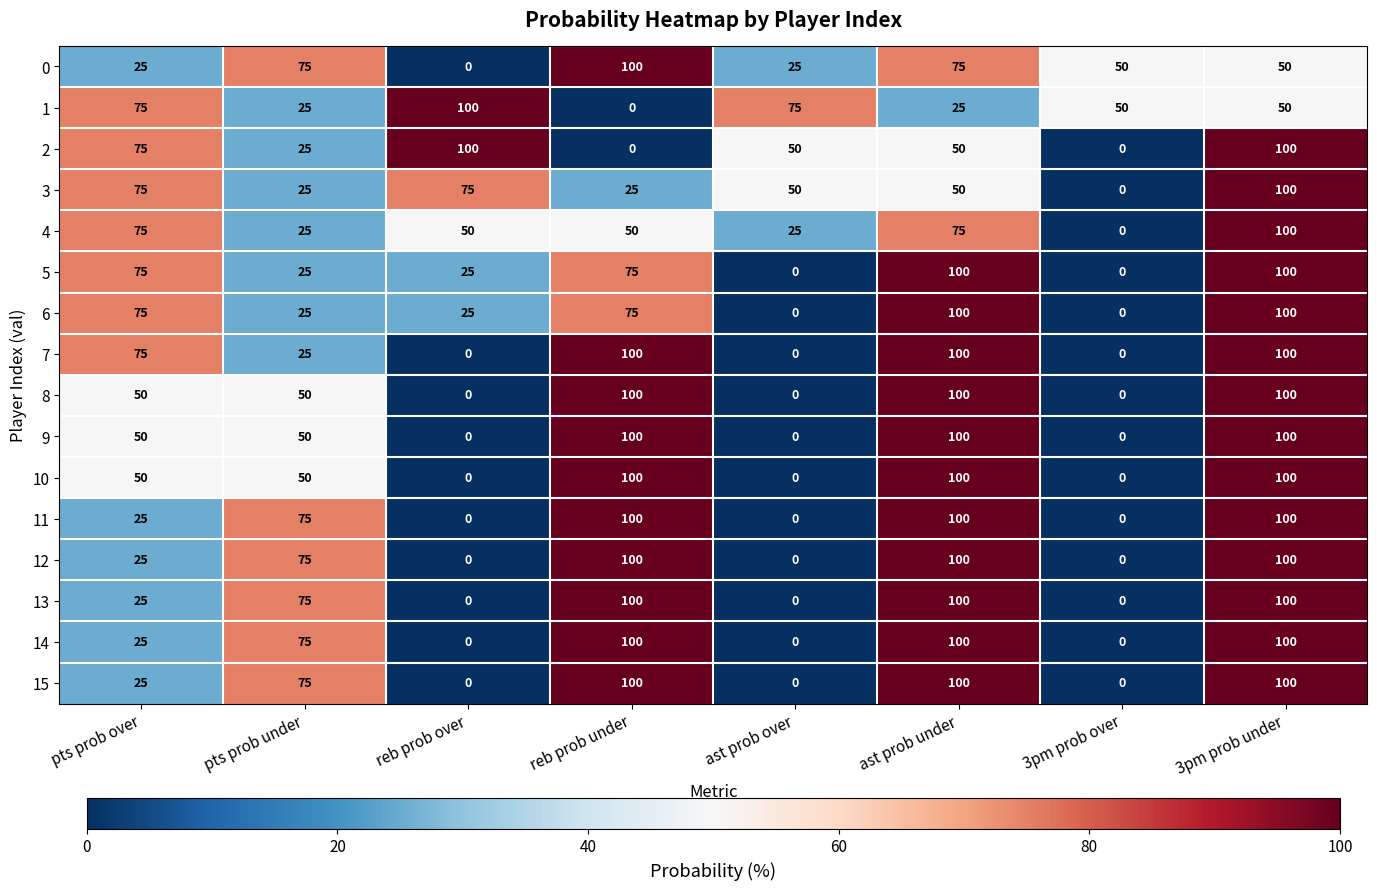

What is the sum of all 2 values?

400